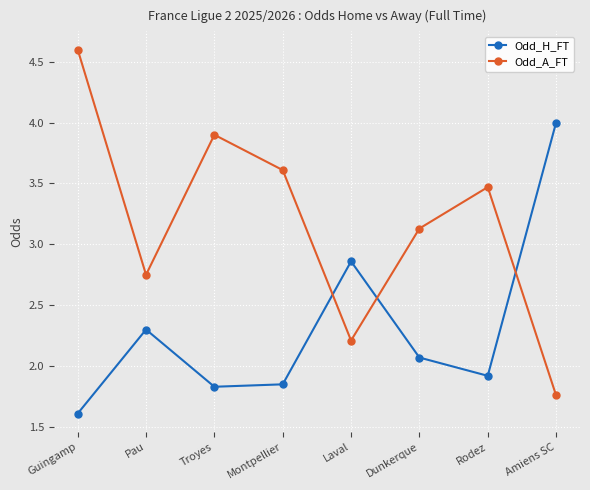

What is the approximate value of Odd_A_FT at Laval?

2.2